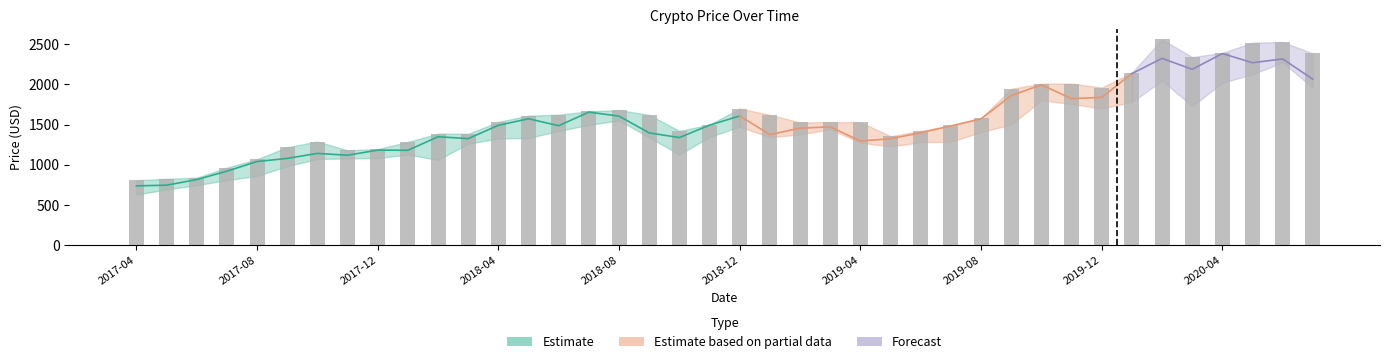

What is the sum of the High values at 2019-10 and 2017-10?

3298.7